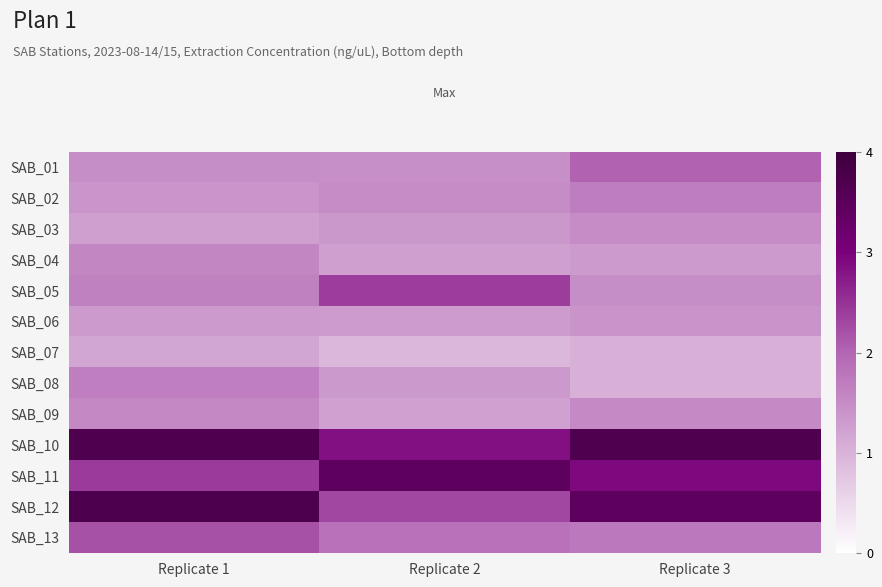

Reading left to right, what are all the values shown in this chart?

SAB_01: Replicate 1=1.5	Replicate 2=1.5	Replicate 3=2.0
SAB_02: Replicate 1=1.4	Replicate 2=1.5	Replicate 3=1.7
SAB_03: Replicate 1=1.3	Replicate 2=1.4	Replicate 3=1.5
SAB_04: Replicate 1=1.6	Replicate 2=1.2	Replicate 3=1.3
SAB_05: Replicate 1=1.6	Replicate 2=2.4	Replicate 3=1.5
SAB_06: Replicate 1=1.3	Replicate 2=1.3	Replicate 3=1.4
SAB_07: Replicate 1=1.2	Replicate 2=0.9	Replicate 3=1.1
SAB_08: Replicate 1=1.7	Replicate 2=1.3	Replicate 3=1.1
SAB_09: Replicate 1=1.5	Replicate 2=1.2	Replicate 3=1.5
SAB_10: Replicate 1=3.7	Replicate 2=2.8	Replicate 3=3.7
SAB_11: Replicate 1=2.4	Replicate 2=3.4	Replicate 3=2.9
SAB_12: Replicate 1=3.7	Replicate 2=2.3	Replicate 3=3.4
SAB_13: Replicate 1=2.2	Replicate 2=1.8	Replicate 3=1.8